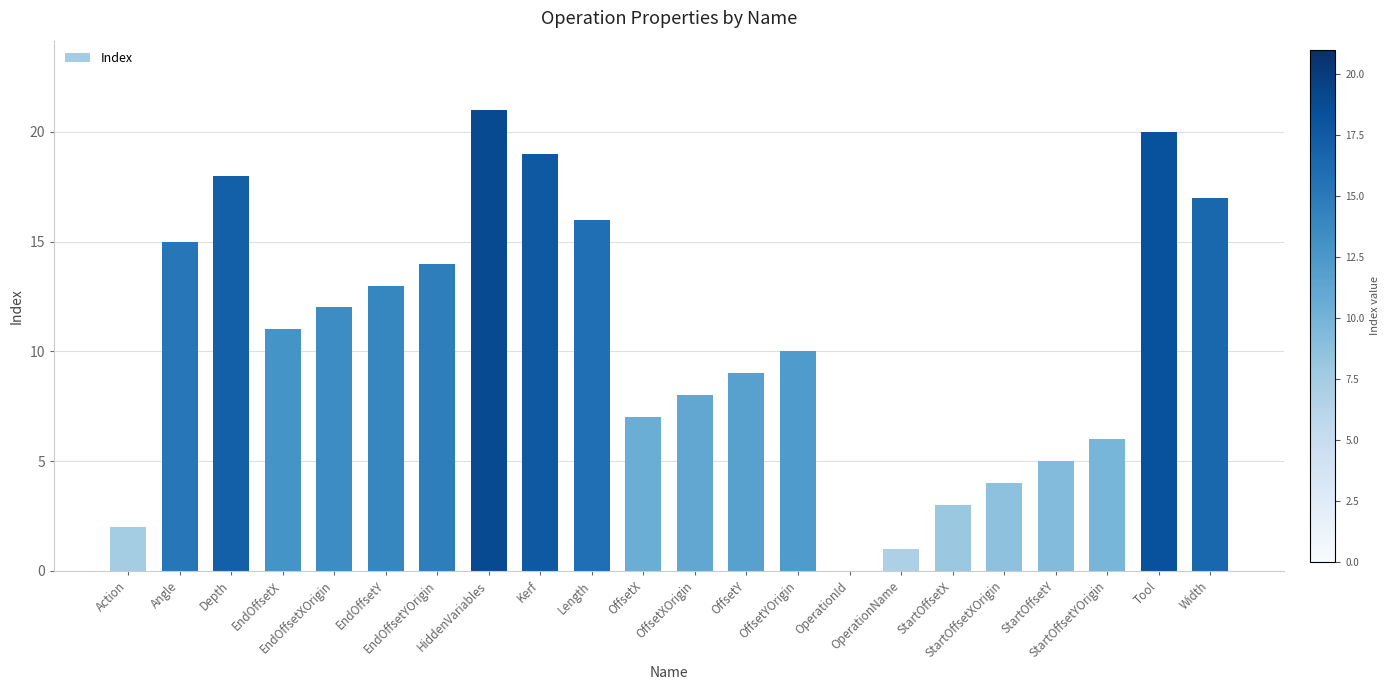

What is the maximum value shown in the chart?

21